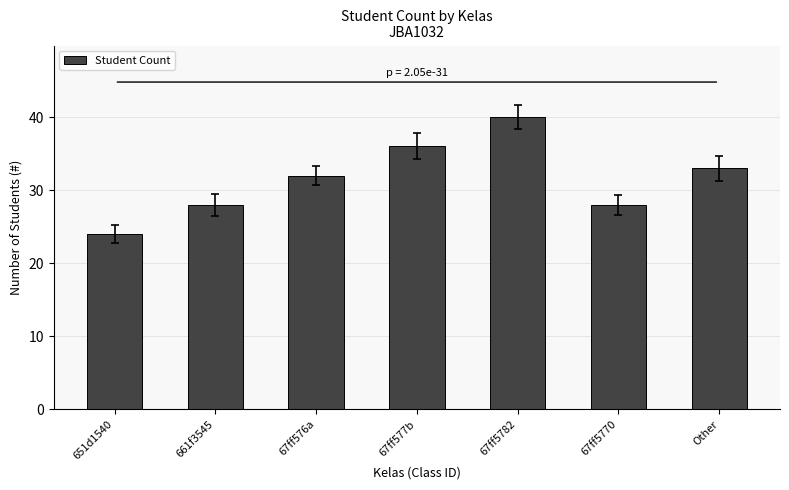

What value does the data have at 67ff577b, to the nearest 5?

35